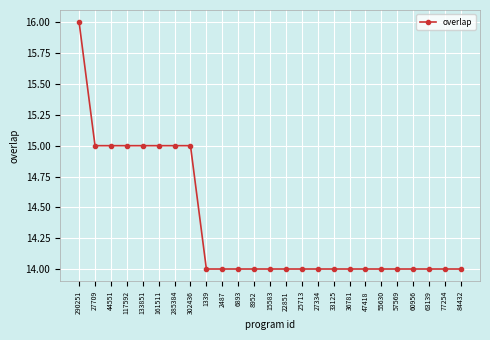

What is the difference between the maximum and minimum values?

2